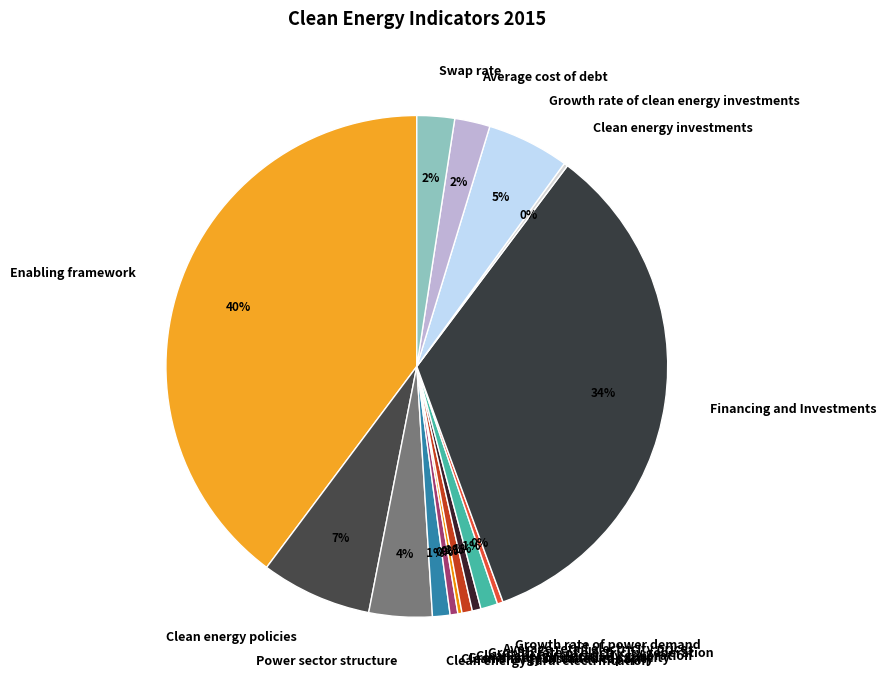

To the nearest percent, what portion does Average retail electricity prices represent?

1%